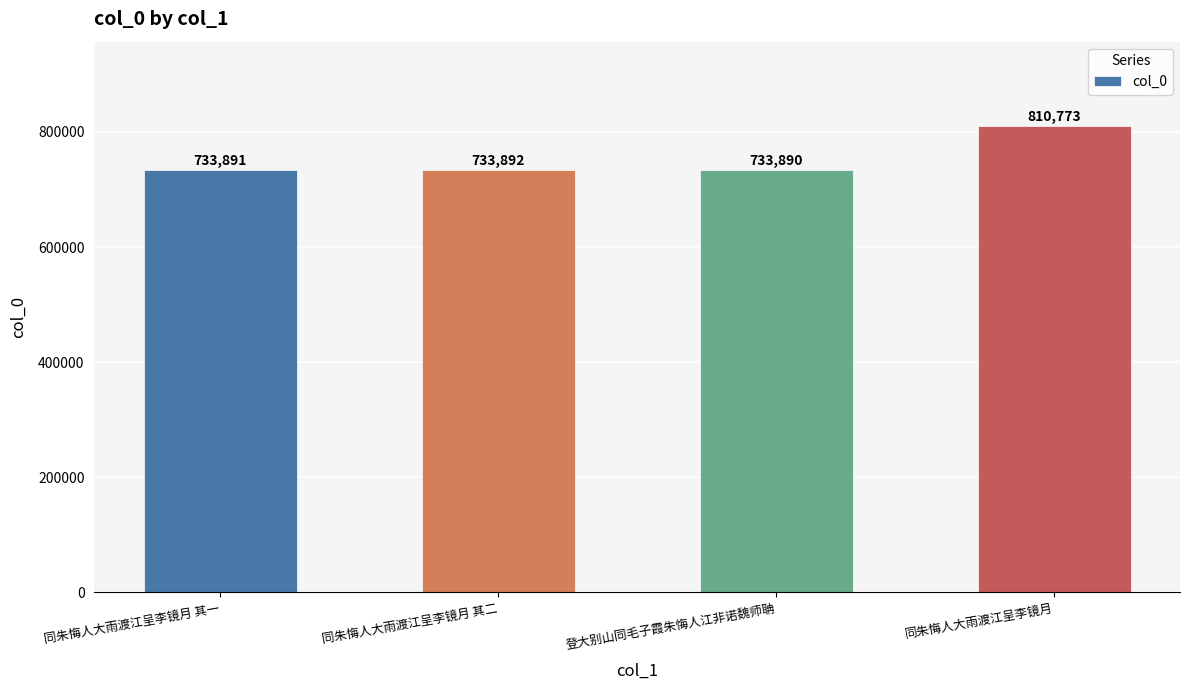

Reading right to left, extract all data points from this chart.

同朱悔人大雨渡江呈李镜月=810773	登大别山同毛子霞朱悔人江非诺魏师聃=733890	同朱悔人大雨渡江呈李镜月 其二=733892	同朱悔人大雨渡江呈李镜月 其一=733891